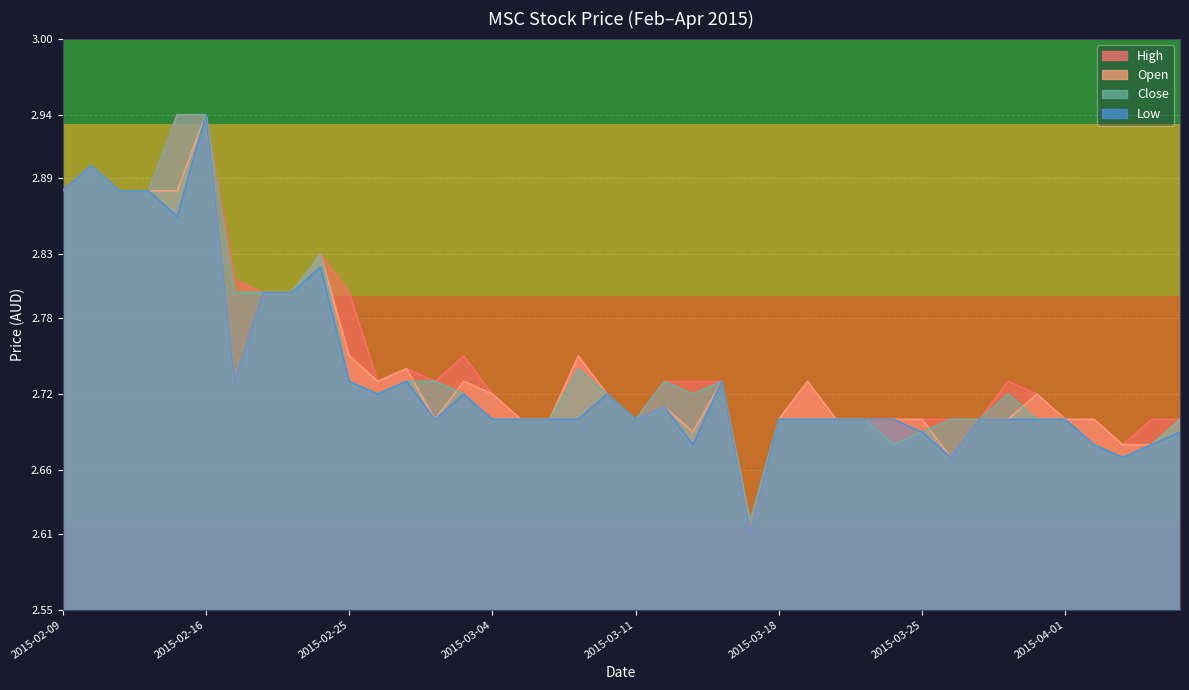

True or false: high has a value of 2.7 at 2015-04-06.

True